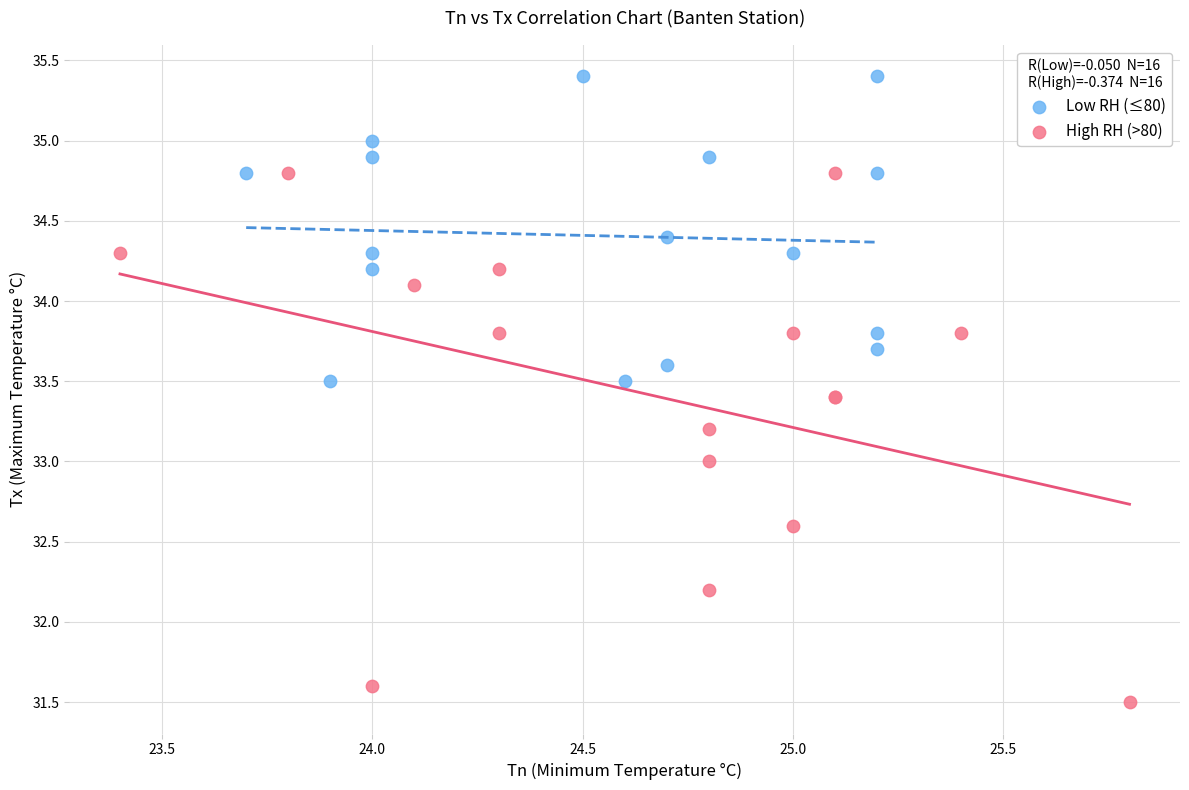

Which series contains the lowest Y value?

High RH (>80)